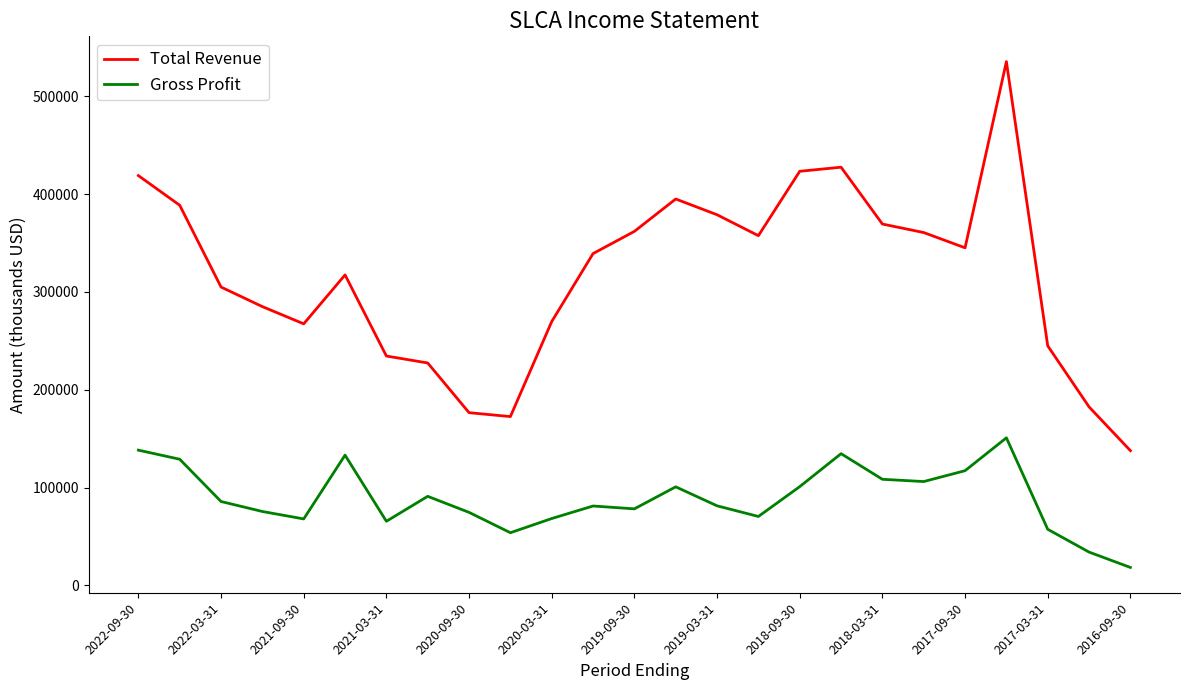

What is the difference between the maximum and minimum values in the Gross Profit series?

132500